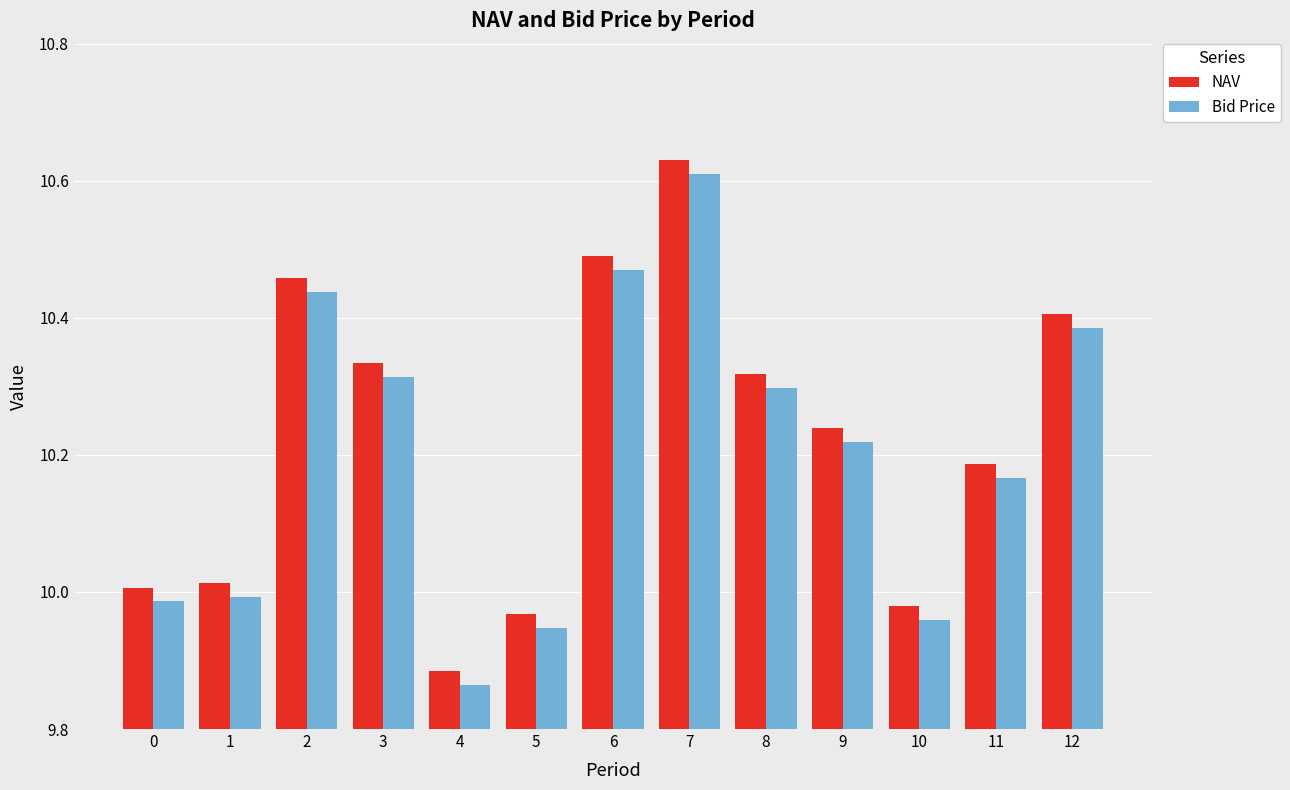

List the series in order of their peak value, lowest first.

Bid Price, NAV